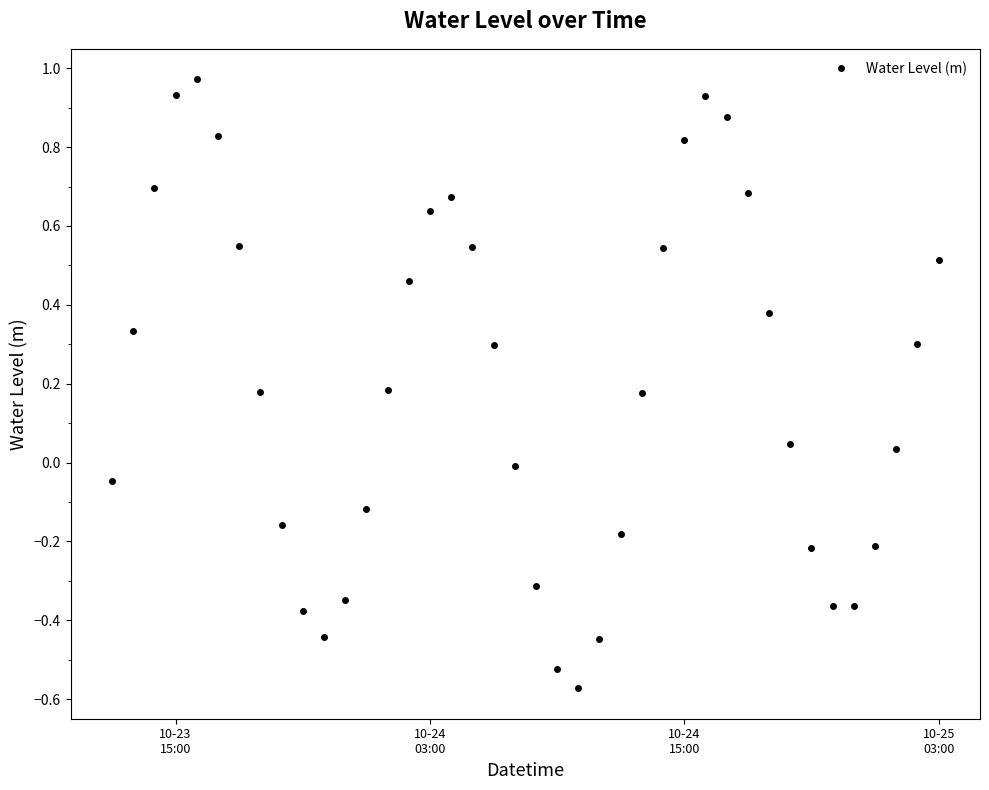

How many negative values are there?

16